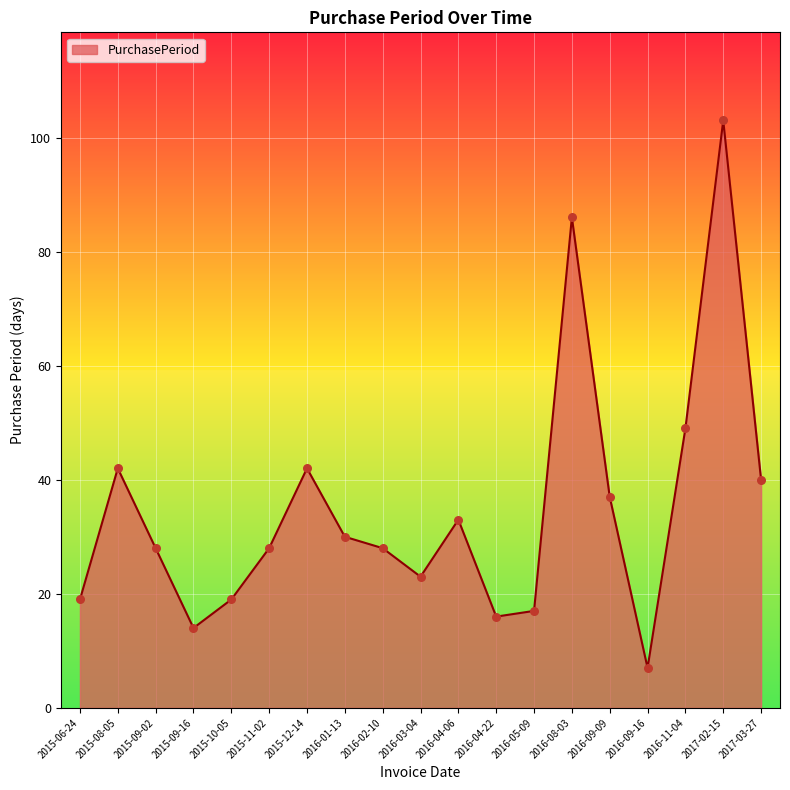

Between 2017-02-15 and 2016-11-04, which is larger?

2017-02-15